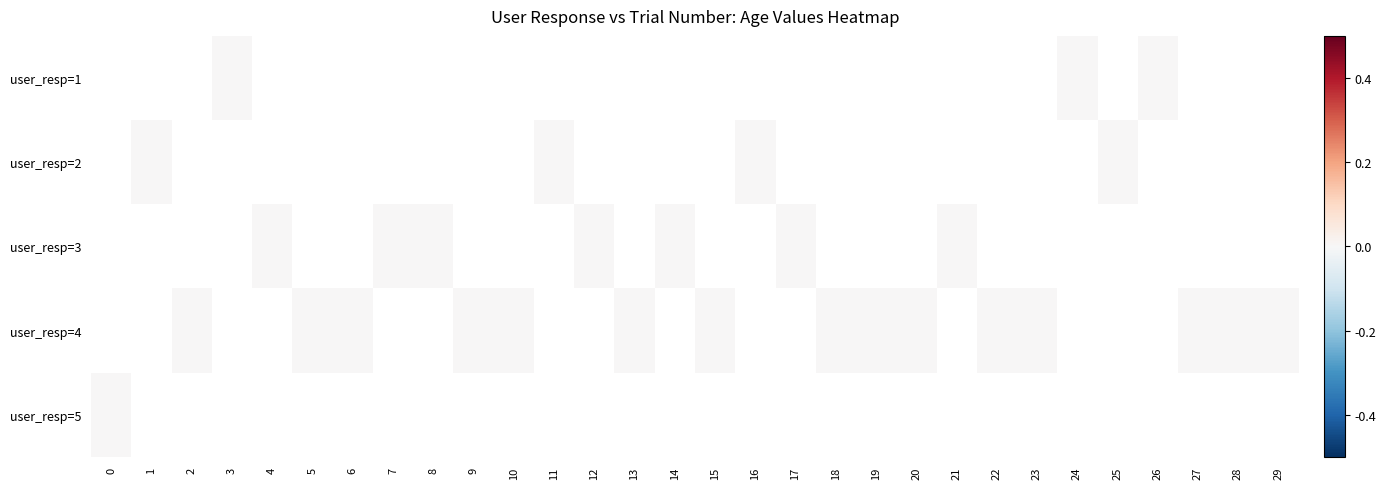

List the series in order of their overall mean, highest first.

user_resp=1, user_resp=2, user_resp=3, user_resp=4, user_resp=5